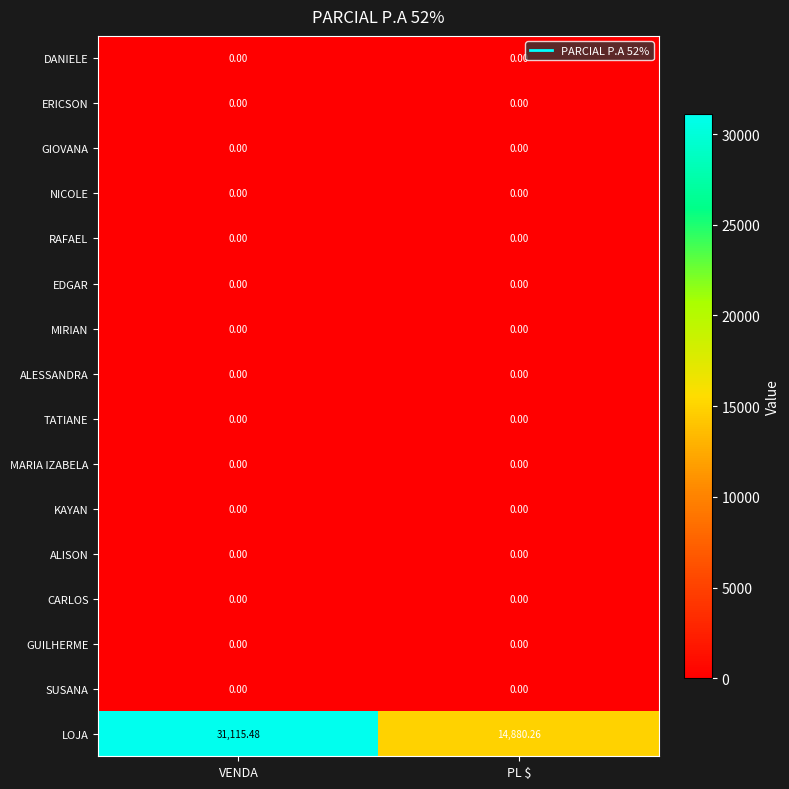

Which series has the largest total across all categories?

LOJA